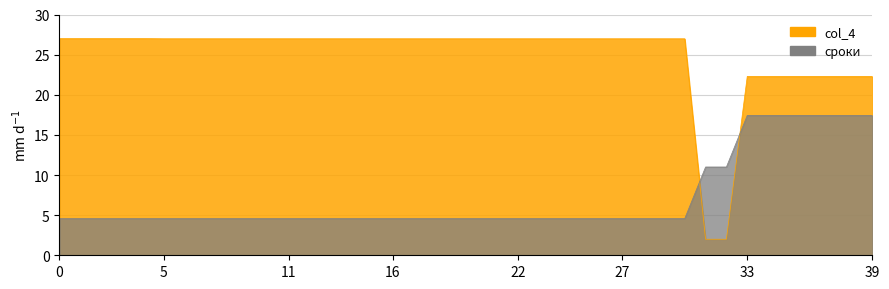

Does the chart display data point markers on the line(s)?

No